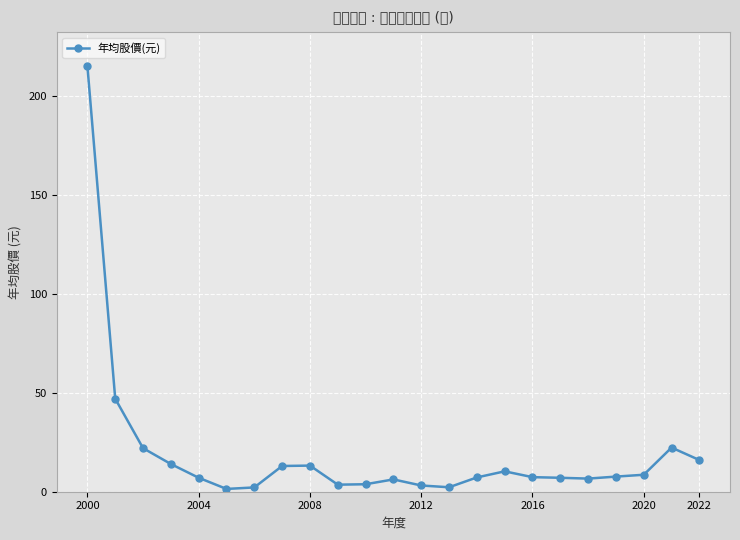

Count the number of data series in this chart.

1